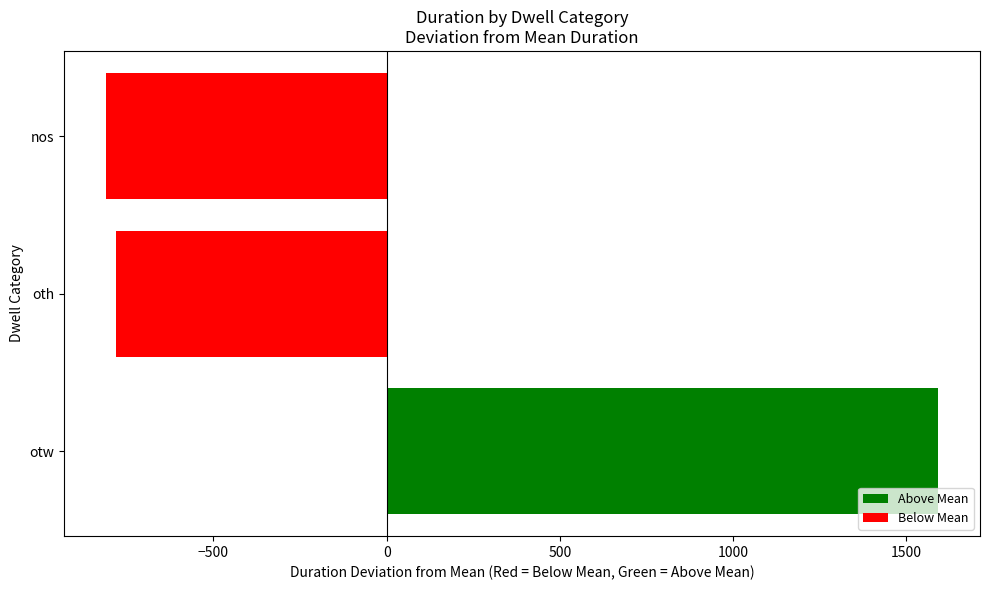

How many values exceed -782?

1